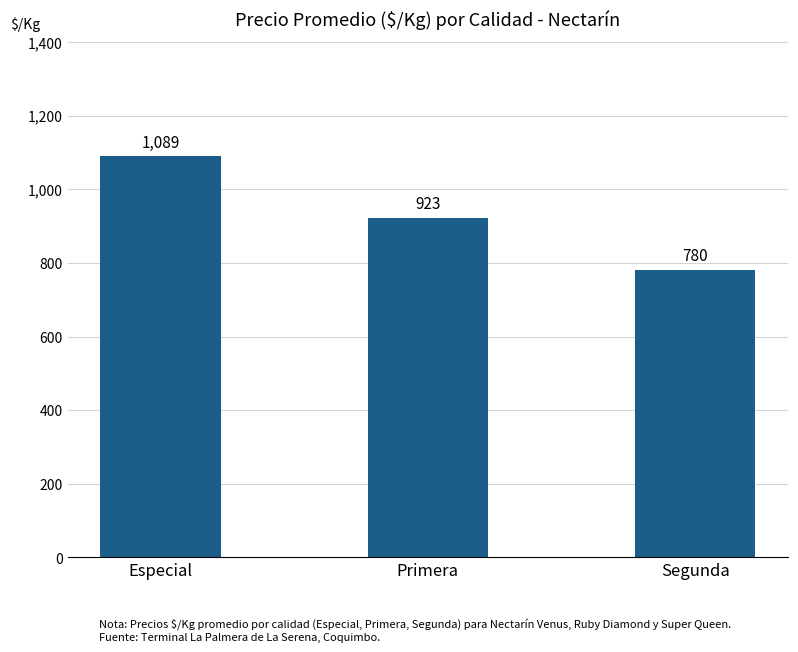

List the labels in order of value, smallest first.

Segunda, Primera, Especial